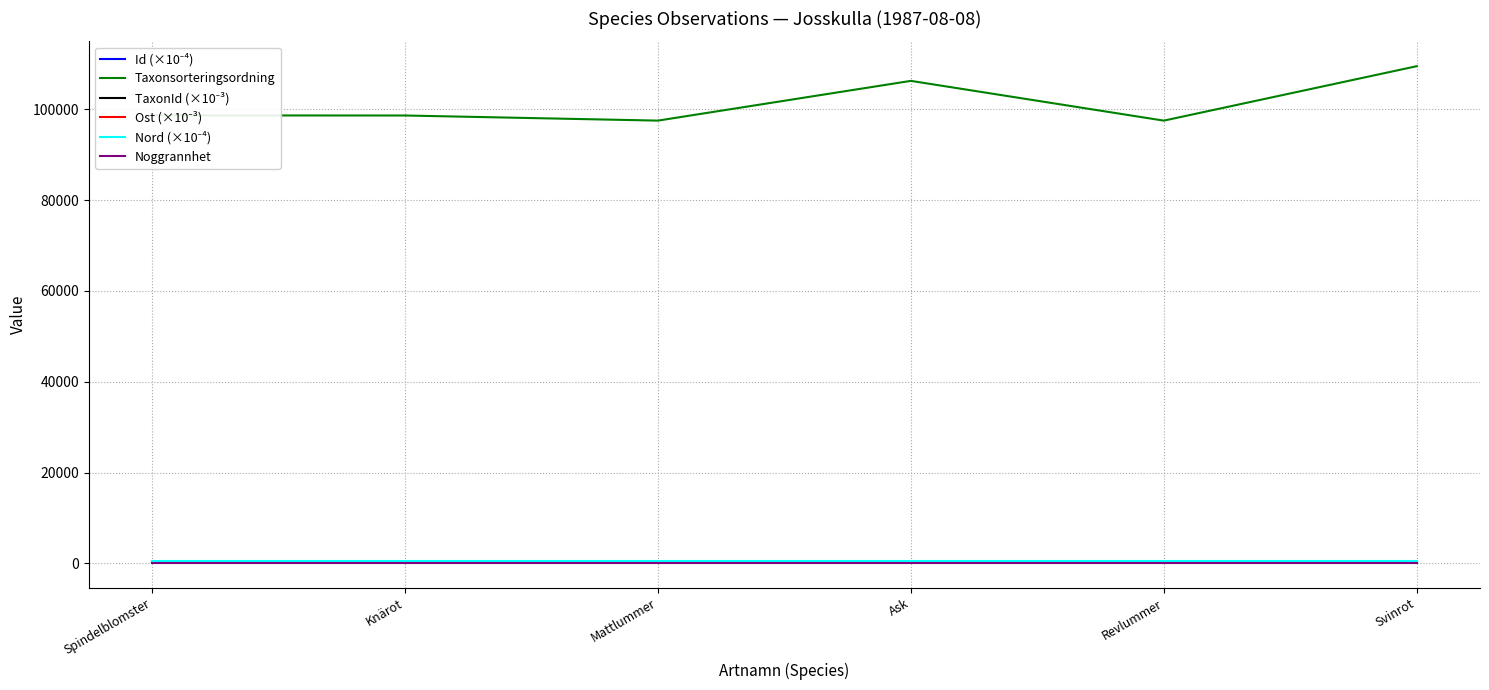

Which series has the largest range (max minus min)?

Taxonsorteringsordning